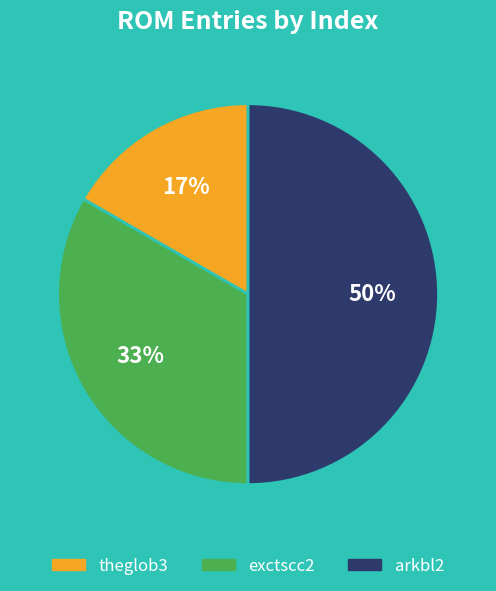

To the nearest percent, what is the average slice percentage?

33%